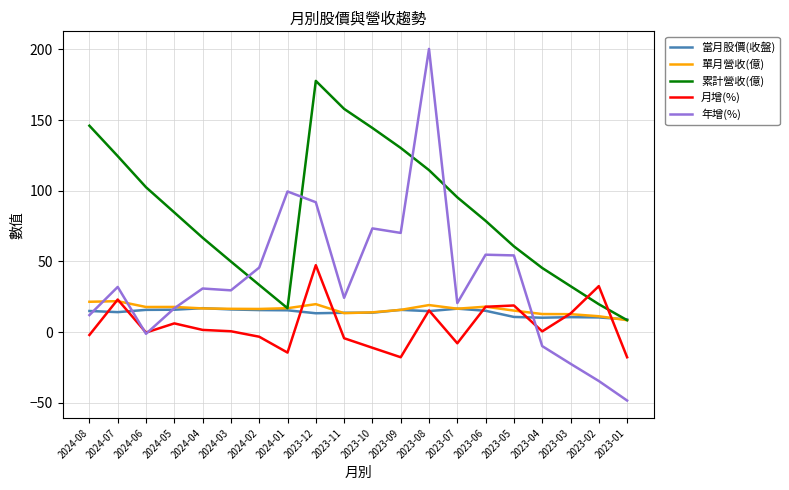

Which series has the largest total across all categories?

累計營收(億)